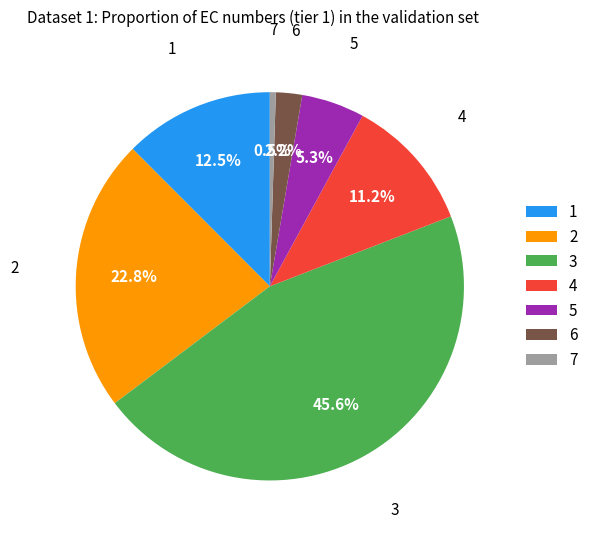

To the nearest percent, what portion does 5 represent?

5%